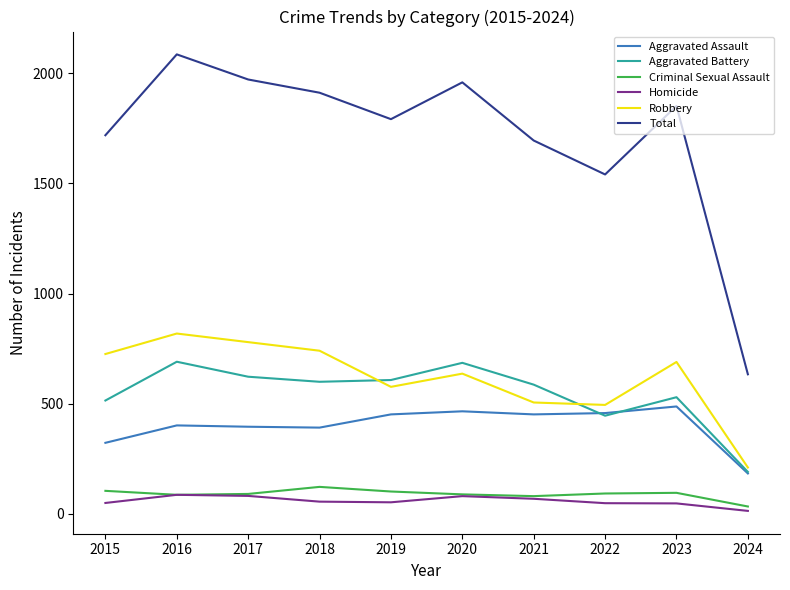

Is the value of Total at 2021 greater than the value of Robbery at 2020?

Yes